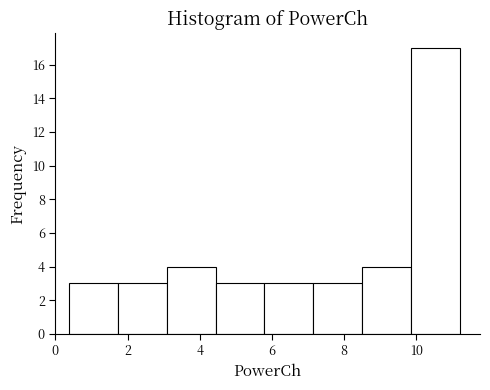

Which range on the x-axis has the tallest bar?

9.8 to 11.2